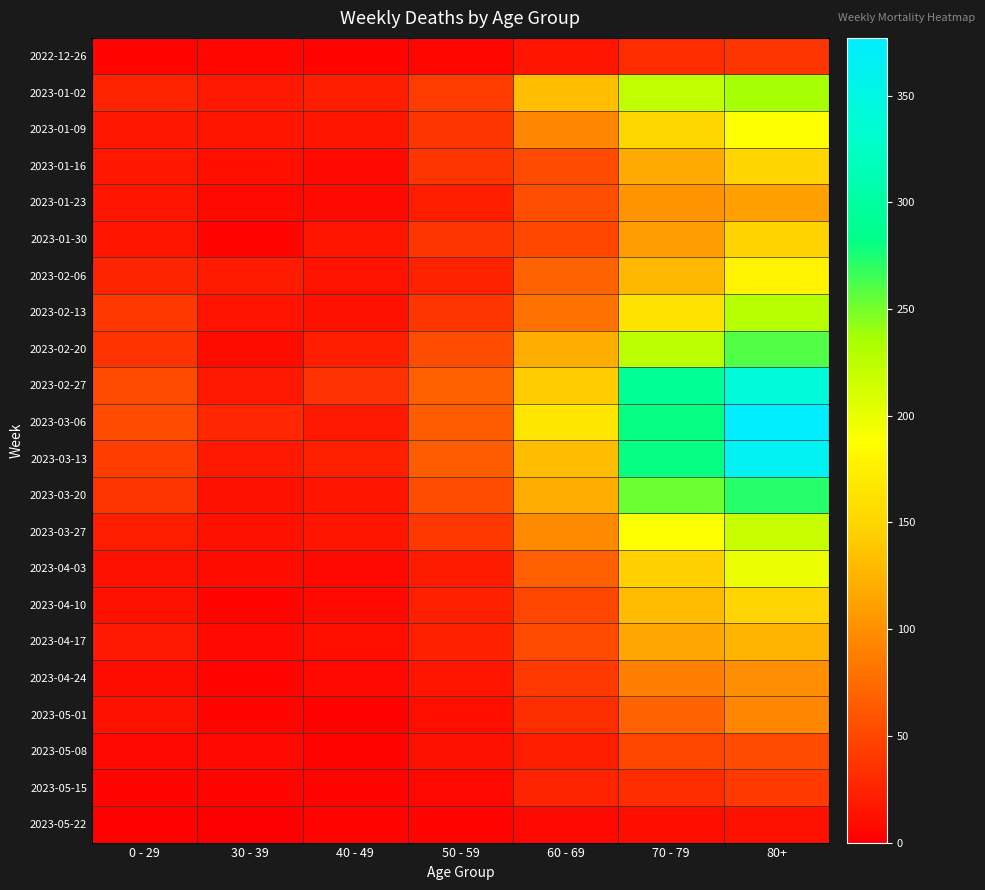

Reading left to right, list all the values displayed in this chart.

2022-12-26: 0 - 29=4	30 - 39=5	40 - 49=4	50 - 59=5	60 - 69=16	70 - 79=32	80+=38
2023-01-02: 0 - 29=26	30 - 39=18	40 - 49=21	50 - 59=42	60 - 69=134	70 - 79=223	80+=237
2023-01-09: 0 - 29=17	30 - 39=15	40 - 49=16	50 - 59=37	60 - 69=93	70 - 79=152	80+=189
2023-01-16: 0 - 29=17	30 - 39=11	40 - 49=8	50 - 59=38	60 - 69=53	70 - 79=119	80+=149
2023-01-23: 0 - 29=15	30 - 39=6	40 - 49=8	50 - 59=21	60 - 69=55	70 - 79=102	80+=111
2023-01-30: 0 - 29=16	30 - 39=4	40 - 49=15	50 - 59=37	60 - 69=50	70 - 79=110	80+=148
2023-02-06: 0 - 29=26	30 - 39=20	40 - 49=14	50 - 59=25	60 - 69=69	70 - 79=127	80+=177
2023-02-13: 0 - 29=39	30 - 39=14	40 - 49=13	50 - 59=38	60 - 69=79	70 - 79=163	80+=229
2023-02-20: 0 - 29=36	30 - 39=10	40 - 49=22	50 - 59=54	60 - 69=121	70 - 79=226	80+=260
2023-02-27: 0 - 29=53	30 - 39=18	40 - 49=35	50 - 59=67	60 - 69=142	70 - 79=291	80+=343
2023-03-06: 0 - 29=52	30 - 39=27	40 - 49=19	50 - 59=64	60 - 69=165	70 - 79=281	80+=377
2023-03-13: 0 - 29=43	30 - 39=18	40 - 49=23	50 - 59=64	60 - 69=132	70 - 79=281	80+=365
2023-03-20: 0 - 29=37	30 - 39=13	40 - 49=16	50 - 59=54	60 - 69=120	70 - 79=252	80+=272
2023-03-27: 0 - 29=22	30 - 39=12	40 - 49=16	50 - 59=39	60 - 69=97	70 - 79=191	80+=218
2023-04-03: 0 - 29=13	30 - 39=9	40 - 49=7	50 - 59=20	60 - 69=67	70 - 79=147	80+=199
2023-04-10: 0 - 29=12	30 - 39=4	40 - 49=8	50 - 59=23	60 - 69=50	70 - 79=130	80+=149
2023-04-17: 0 - 29=19	30 - 39=8	40 - 49=11	50 - 59=23	60 - 69=52	70 - 79=116	80+=126
2023-04-24: 0 - 29=10	30 - 39=3	40 - 49=7	50 - 59=16	60 - 69=41	70 - 79=89	80+=99
2023-05-01: 0 - 29=12	30 - 39=4	40 - 49=2	50 - 59=11	60 - 69=33	70 - 79=69	80+=93
2023-05-08: 0 - 29=6	30 - 39=6	40 - 49=4	50 - 59=12	60 - 69=22	70 - 79=49	80+=52
2023-05-15: 0 - 29=3	30 - 39=3	40 - 49=3	50 - 59=6	60 - 69=26	70 - 79=32	80+=40
2023-05-22: 0 - 29=2	30 - 39=0	40 - 49=3	50 - 59=3	60 - 69=8	70 - 79=11	80+=13